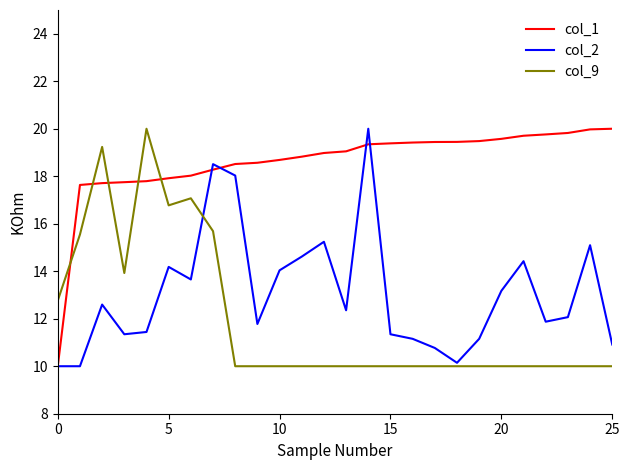

List the series in order of their overall mean, lowest first.

col_9, col_2, col_1